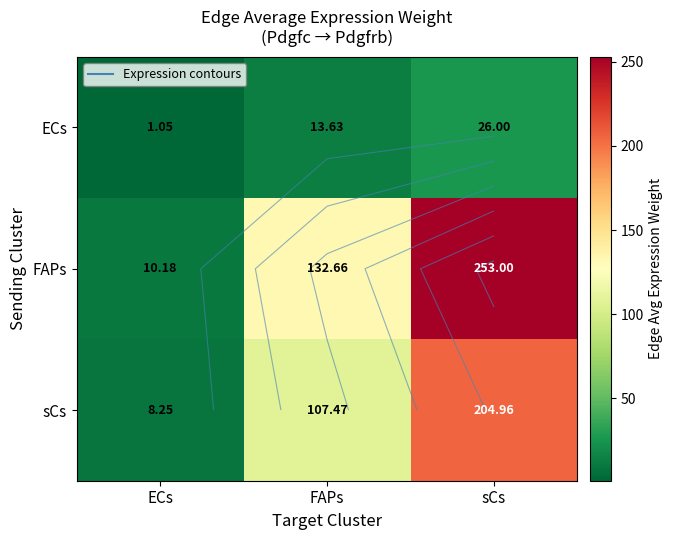

What is the difference between the maximum and minimum values in the ECs series?

25.0